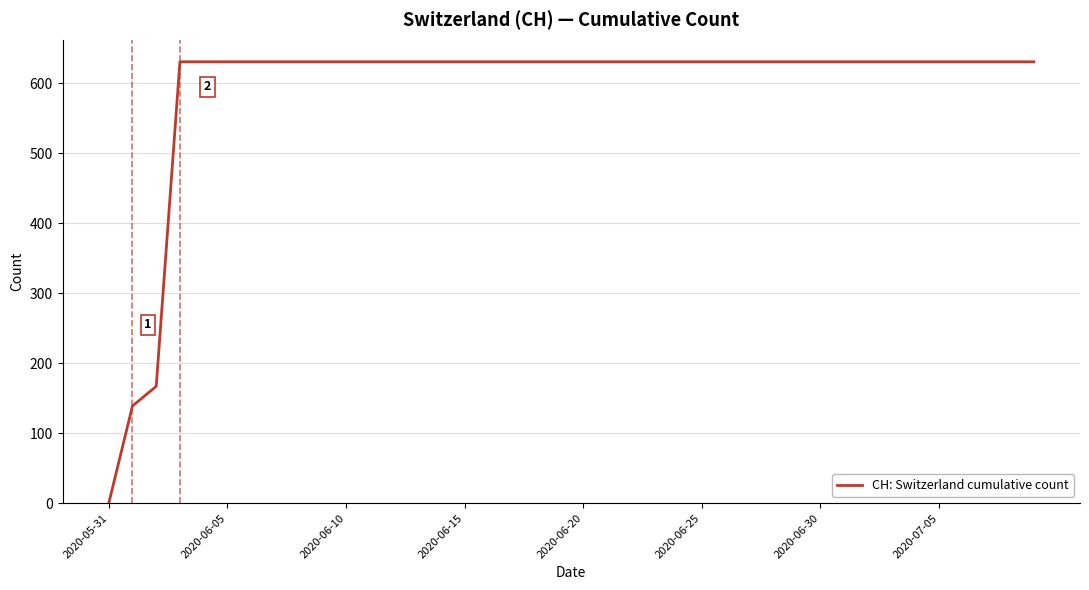

What is the maximum value shown in the chart?

631